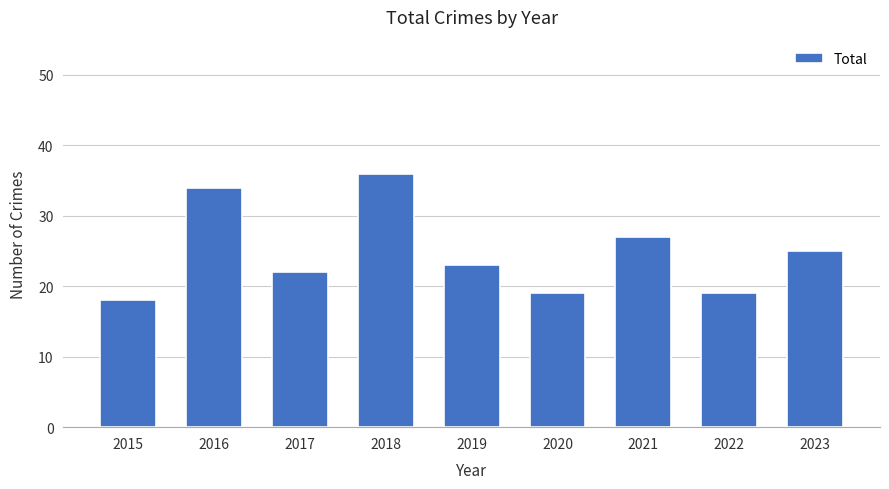

Read the value at 2018, to the nearest 5.

35